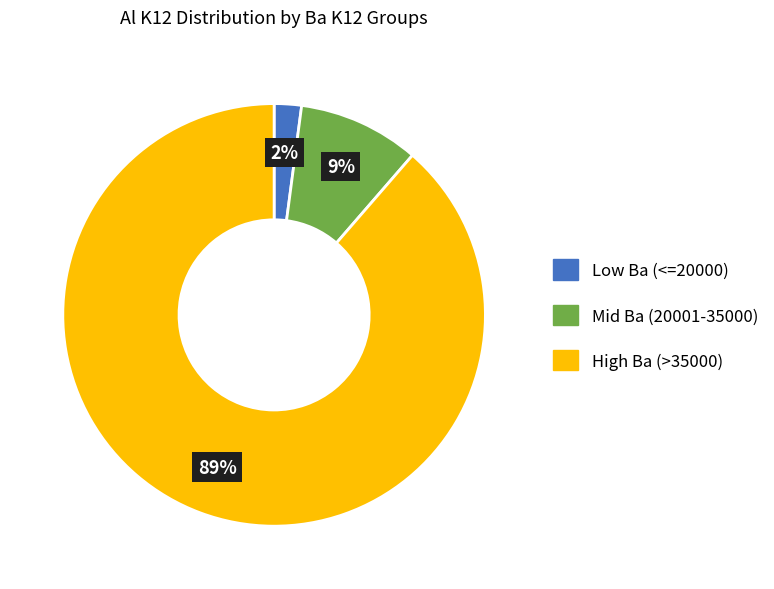

Does any single category account for the majority?

Yes